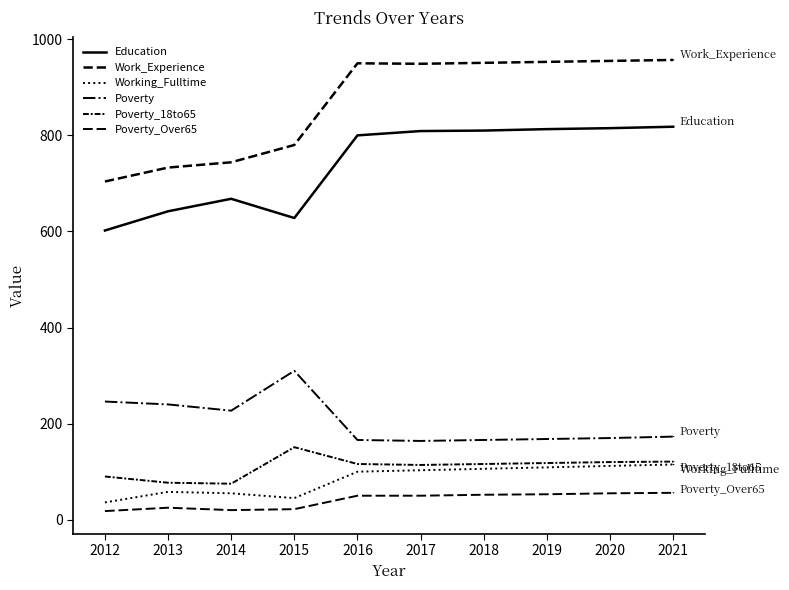

Which series has the largest total across all categories?

Work_Experience